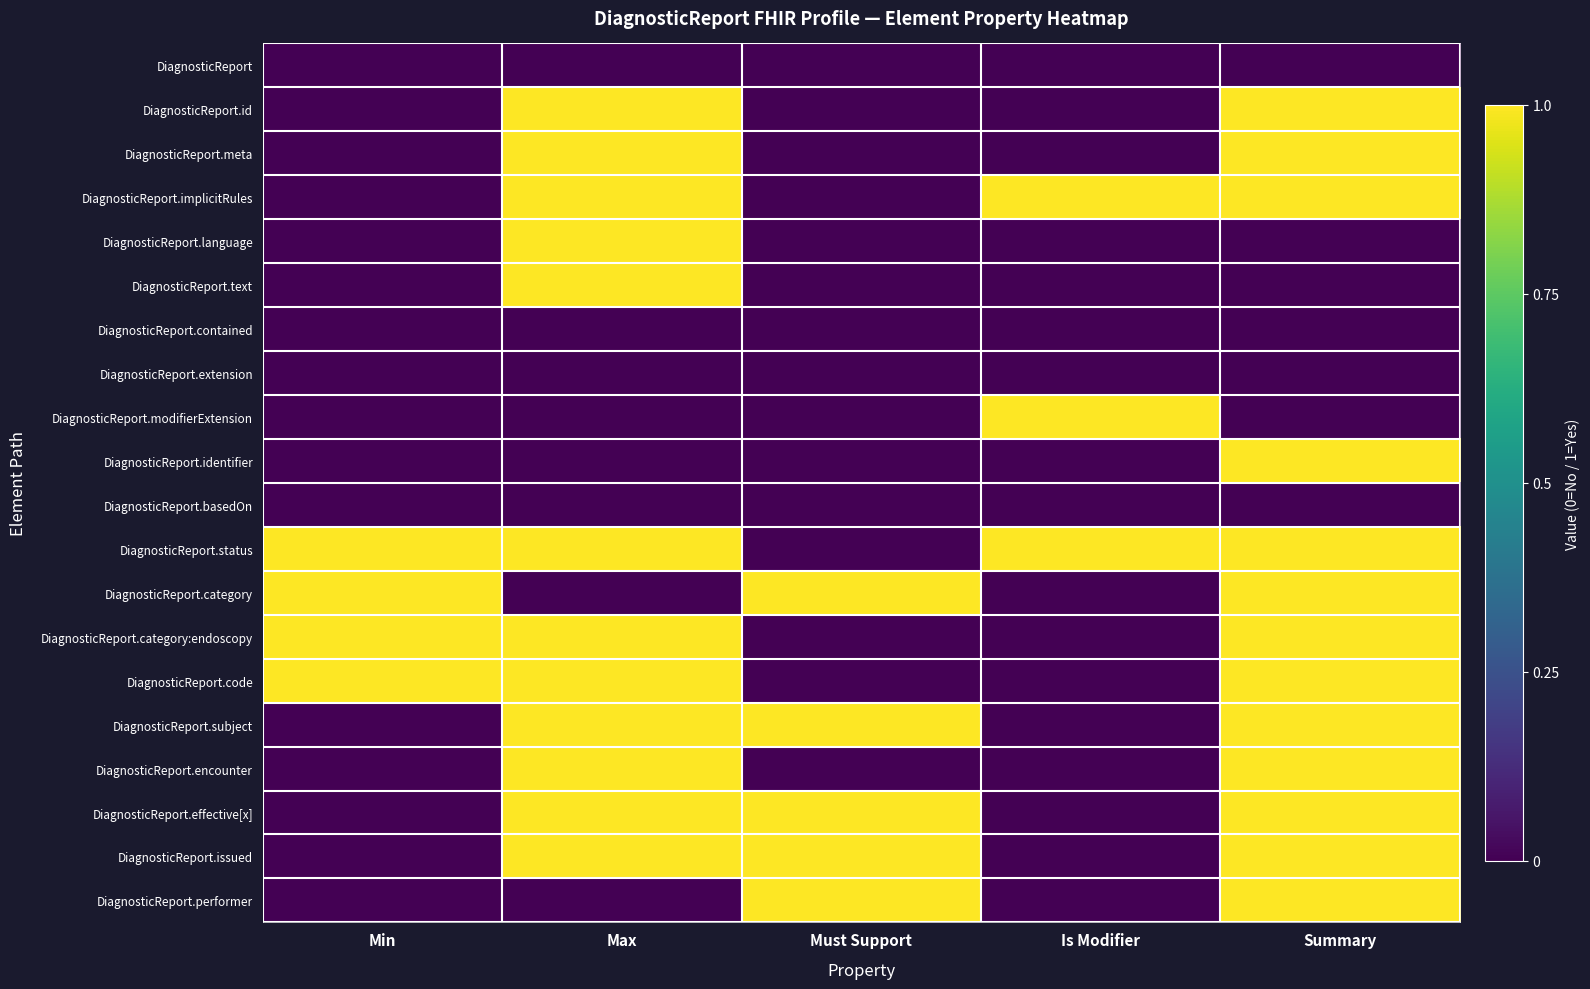

What is the total value across all series at Must Support?

5